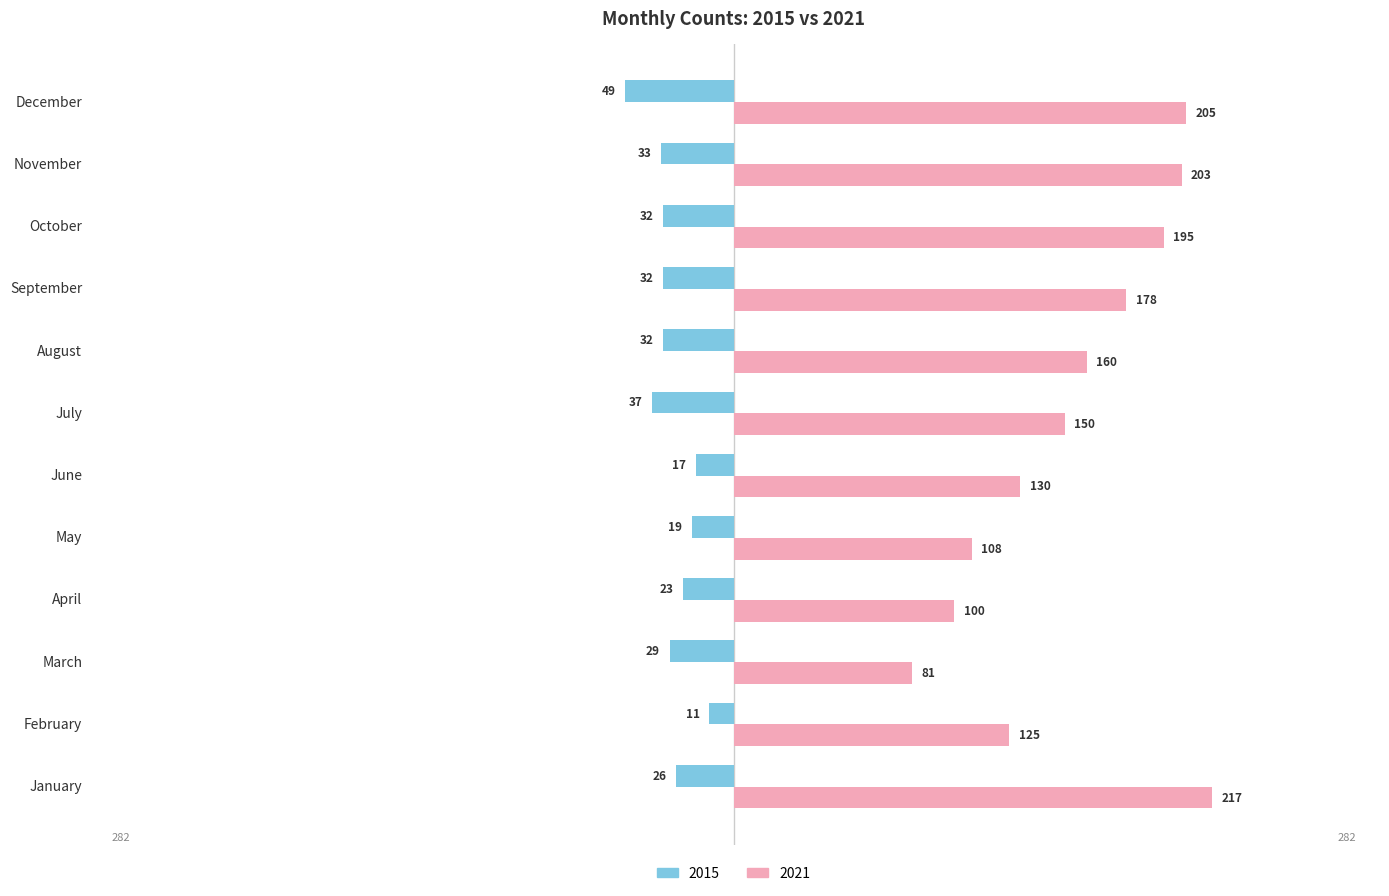

What are all the series names shown in the legend?

2015, 2021